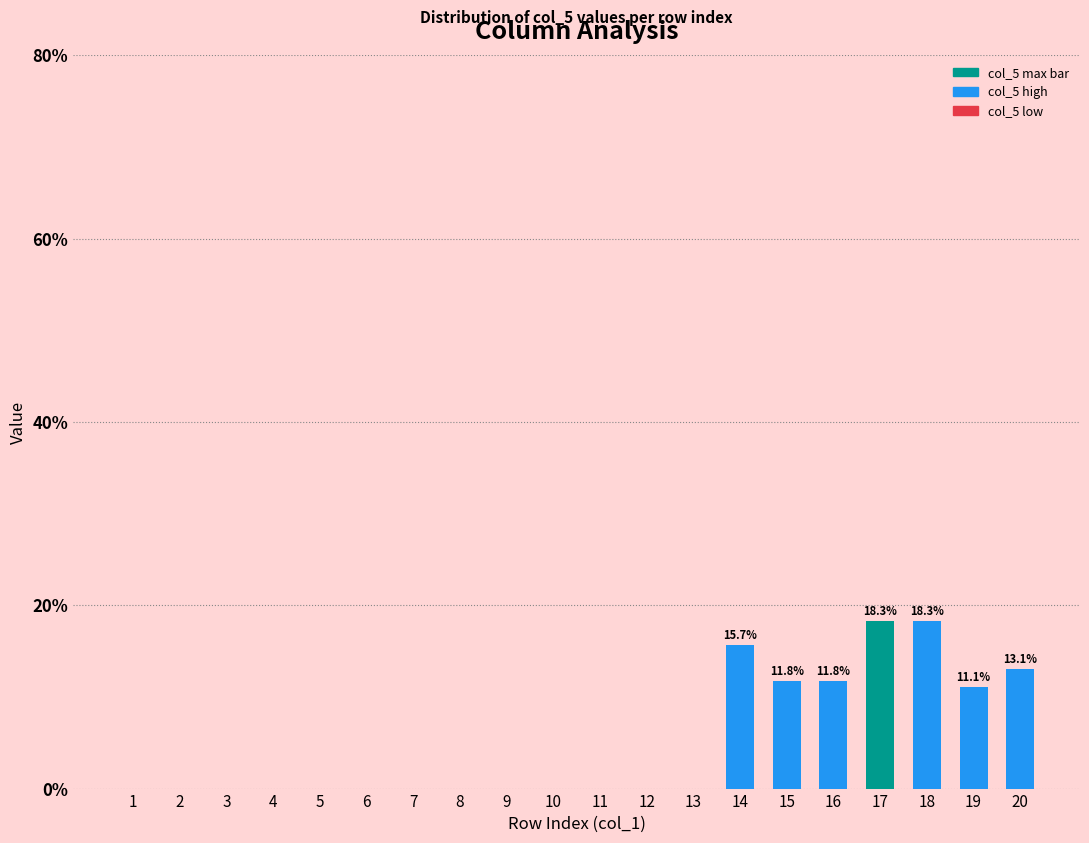

Count the number of categories in the chart.

20